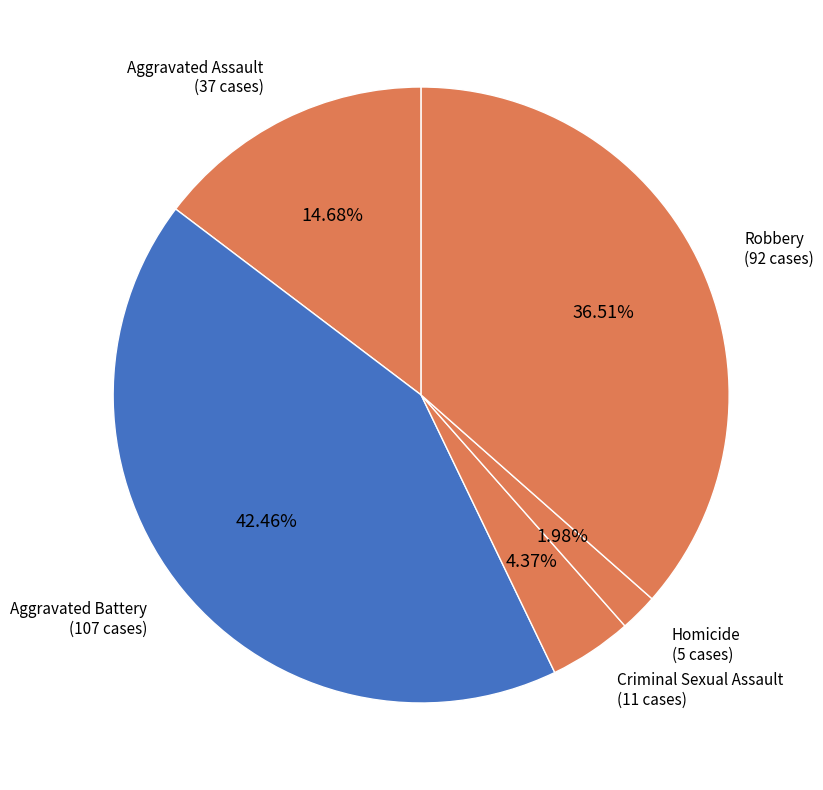

To the nearest percent, what is the difference between the largest and smallest slice percentages?

40%